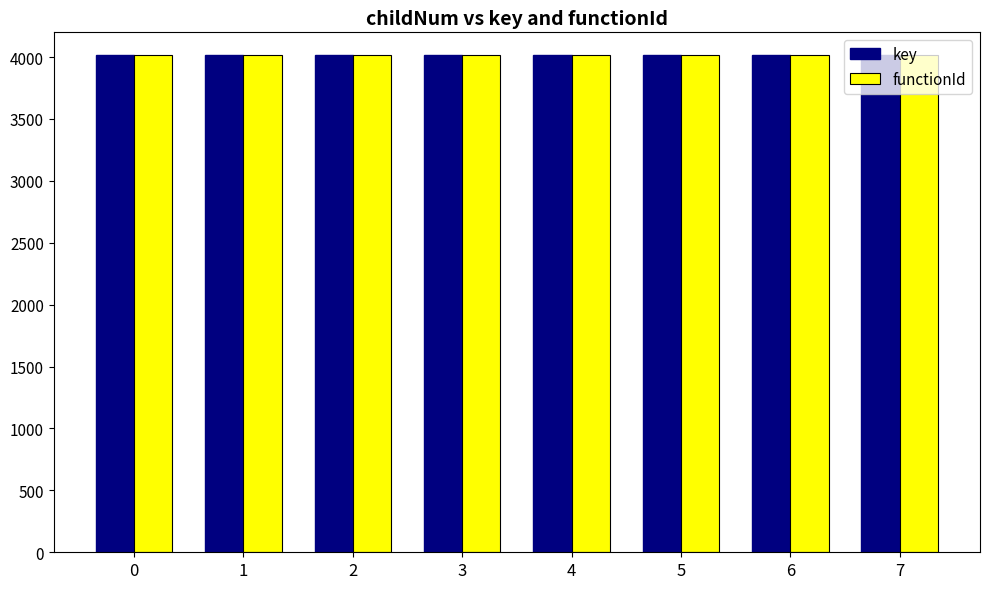

Reading right to left, transcribe all the data shown in this chart.

key: 7=4014.8	6=4014.8	5=4014.8	4=4014.8	3=4014.8	2=4014.8	1=4014.8	0=4014.8
functionId: 7=4014.8	6=4014.8	5=4014.8	4=4014.8	3=4014.8	2=4014.8	1=4014.8	0=4014.8